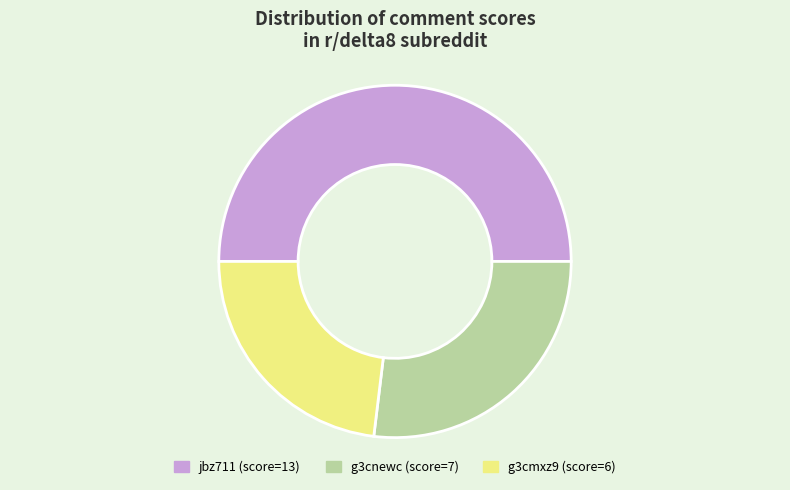

Is g3cmxz9 (score=6) the majority of the pie?

No